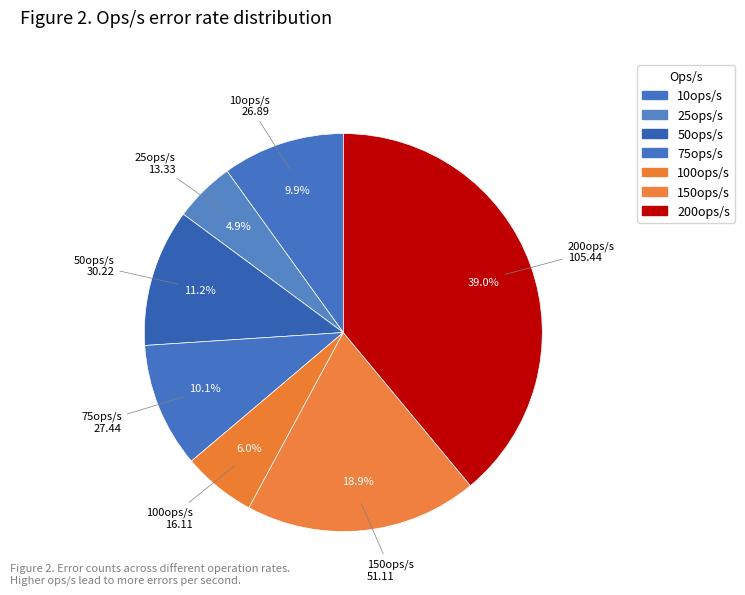

To the nearest percent, what percentage of the pie is 200ops/s?

39%